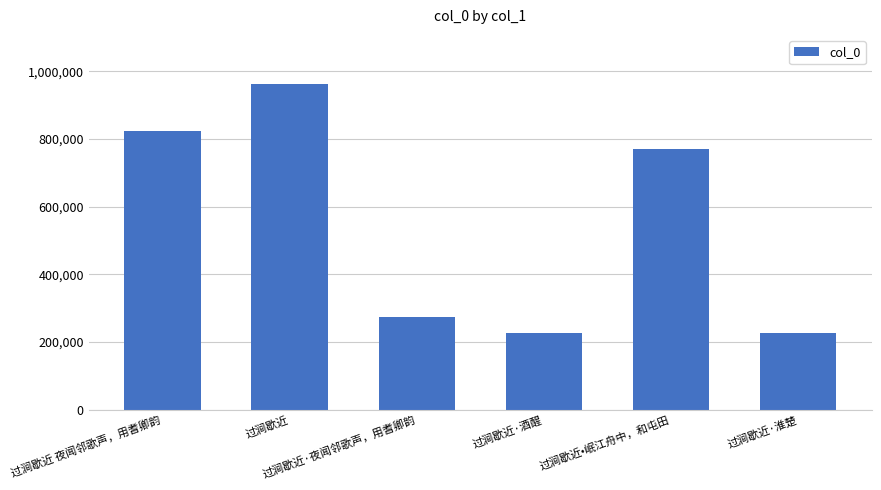

What is the maximum value shown in the chart?

962754